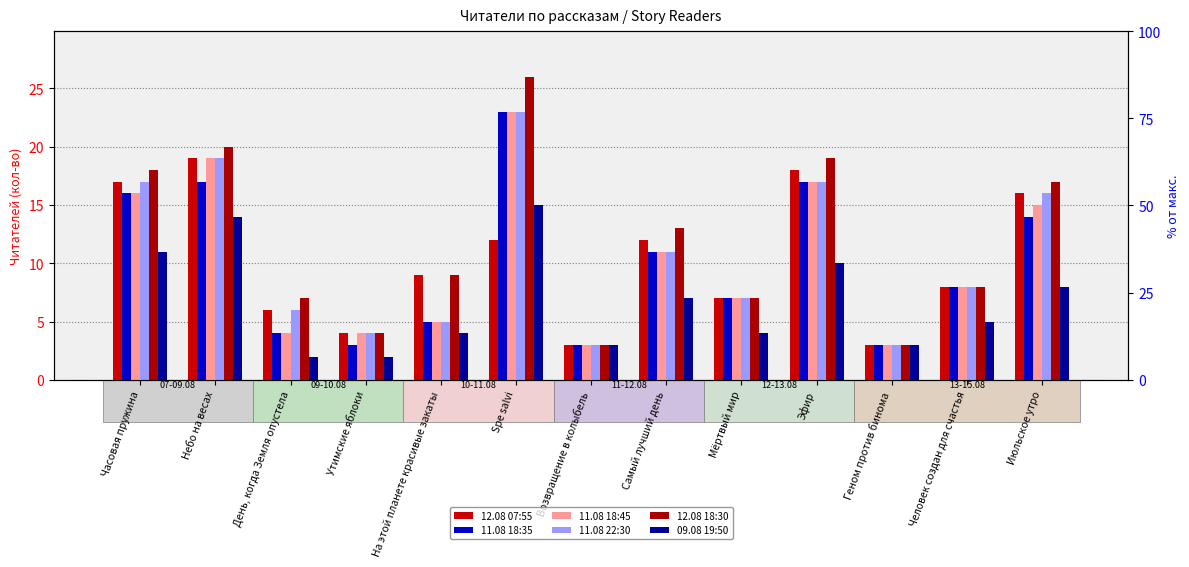

What is the label of the 10th bar from the left?

Эфир